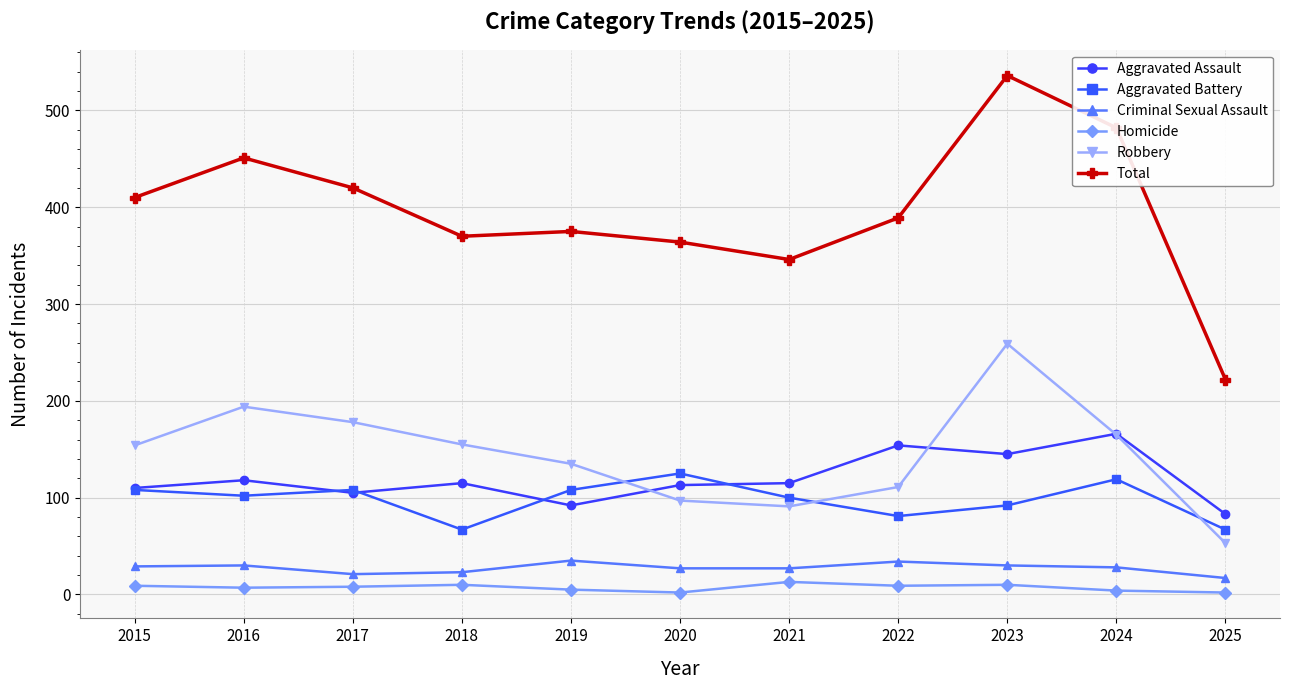

Is it true that Robbery equals 60 at 2015?

False